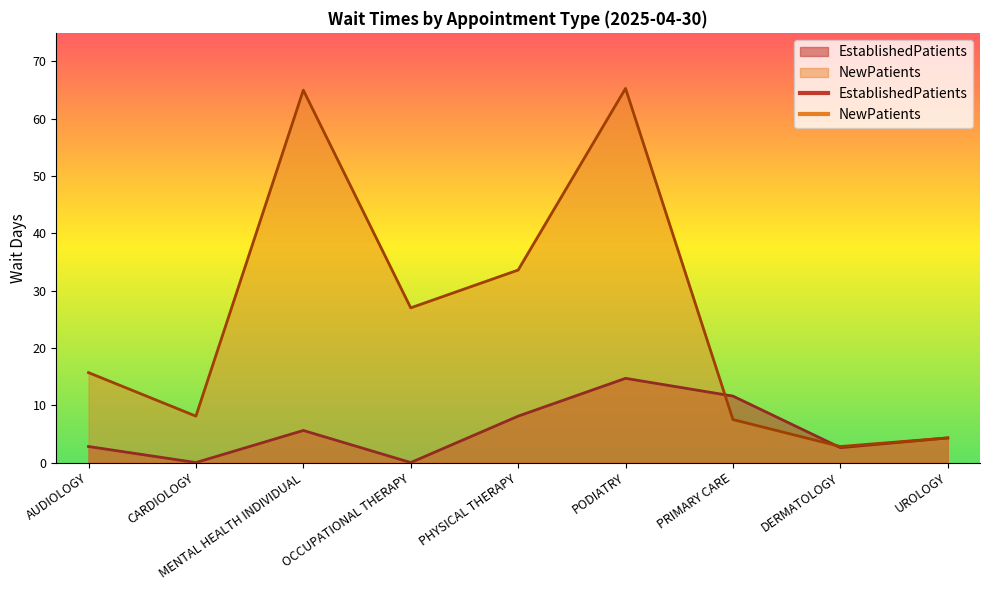

Between which two adjacent categories do EstablishedPatients and NewPatients first intersect?

PODIATRY and PRIMARY CARE